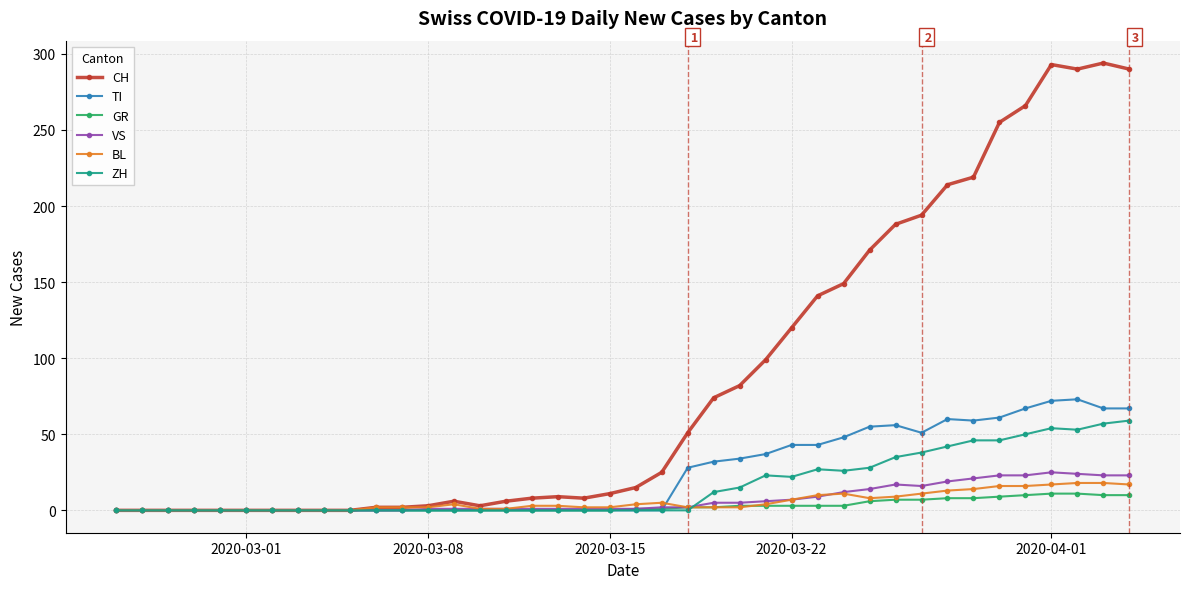

How many lines are shown in the chart?

6